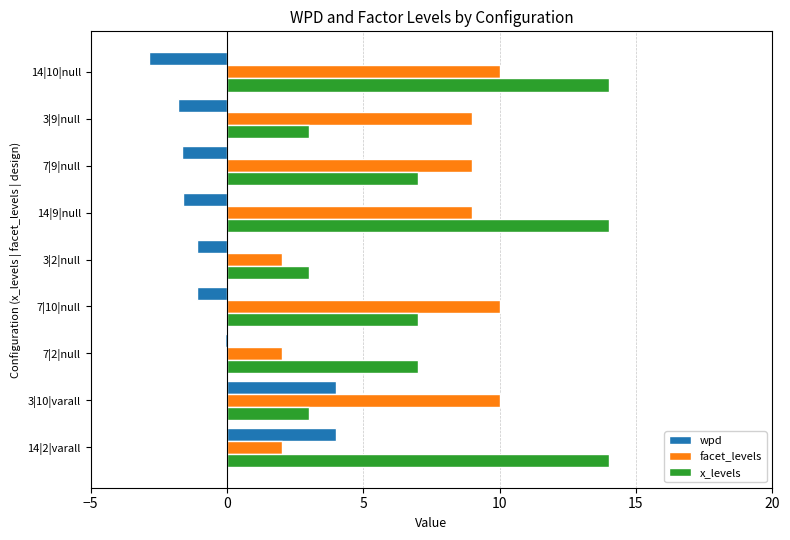

What is the maximum value shown in the chart?

14.0